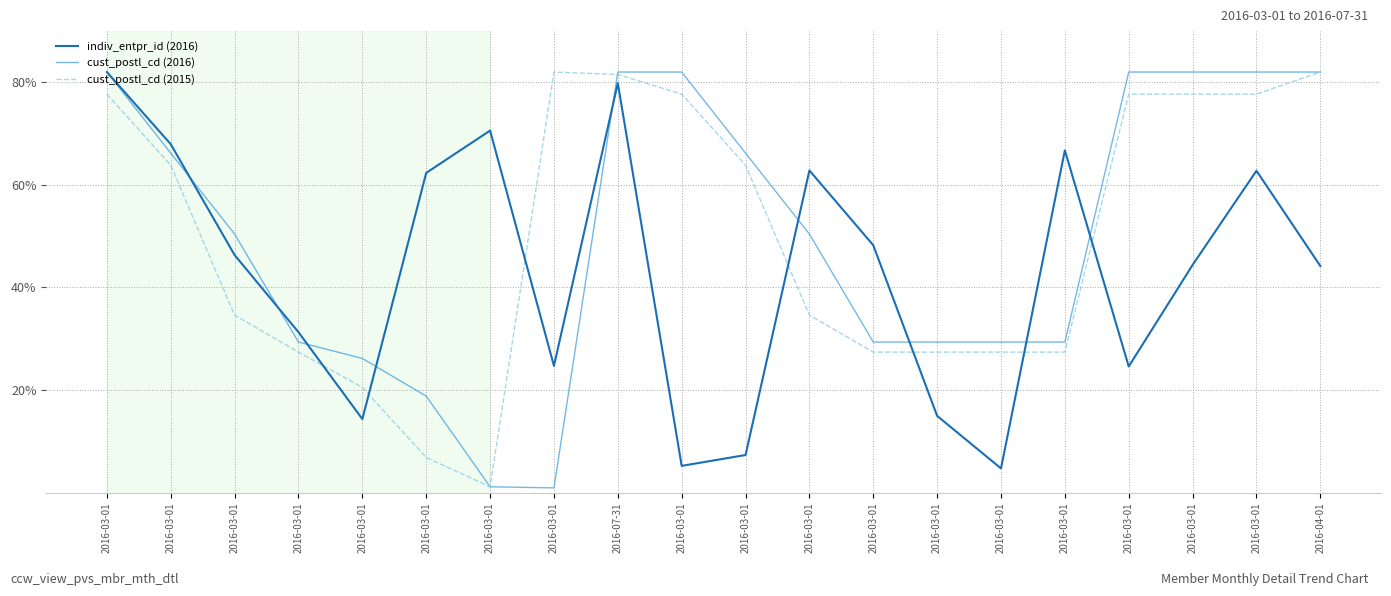

What is the approximate value of indiv_entpr_id (2016) at 2016-03-01?

62.8